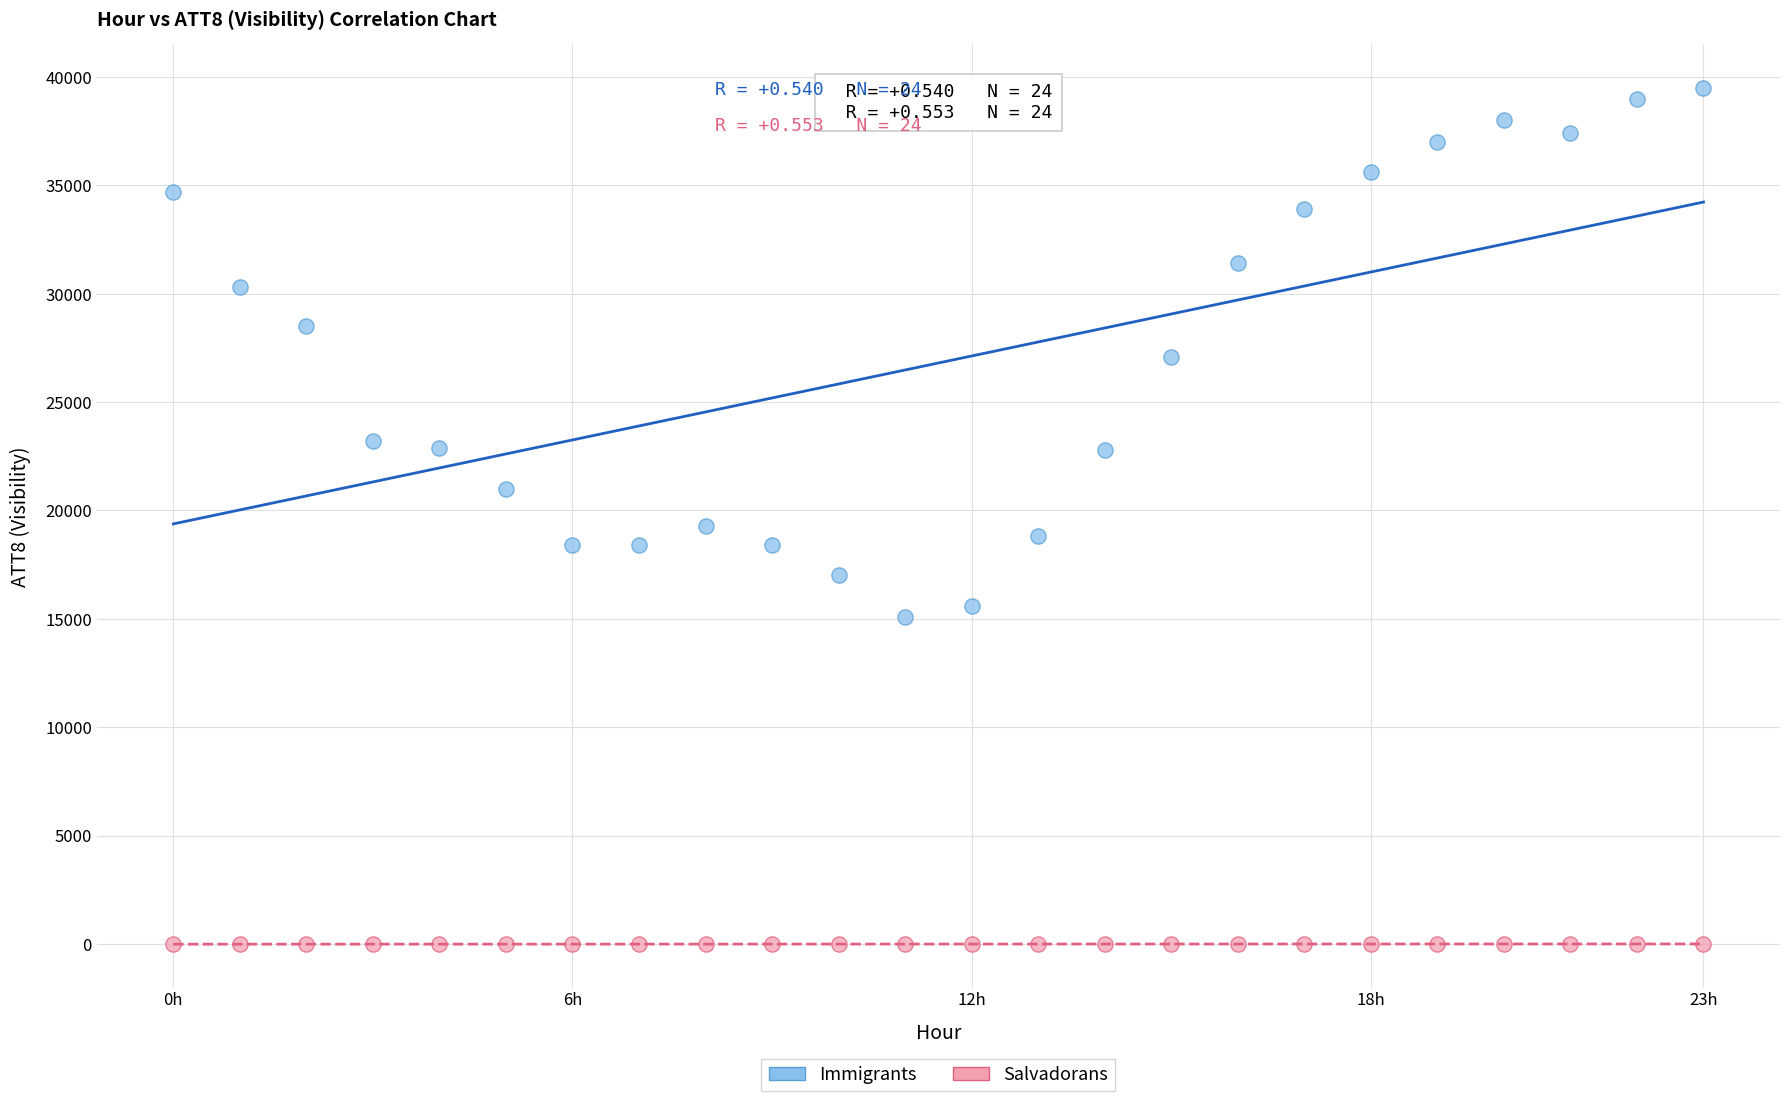

Which series has the largest Y range (max minus min)?

Immigrants